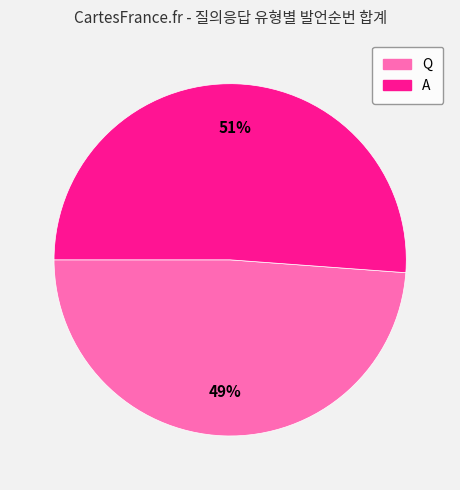

Is the sum of A and Q greater than half?

Yes